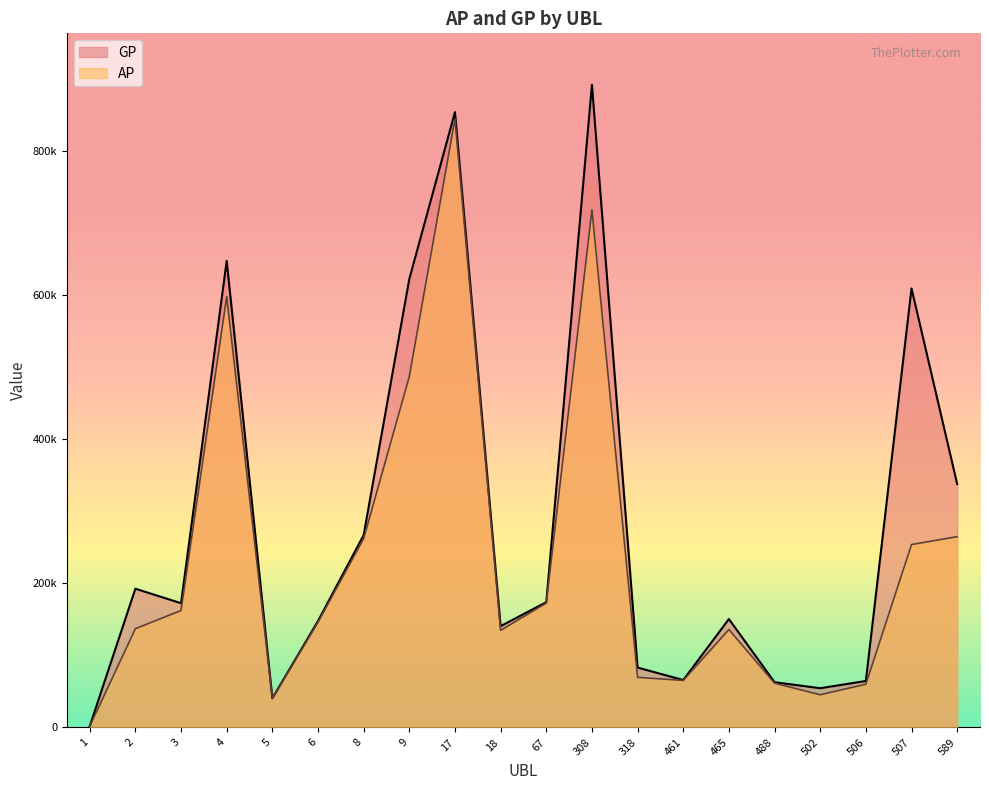

How many lines are shown in the chart?

2